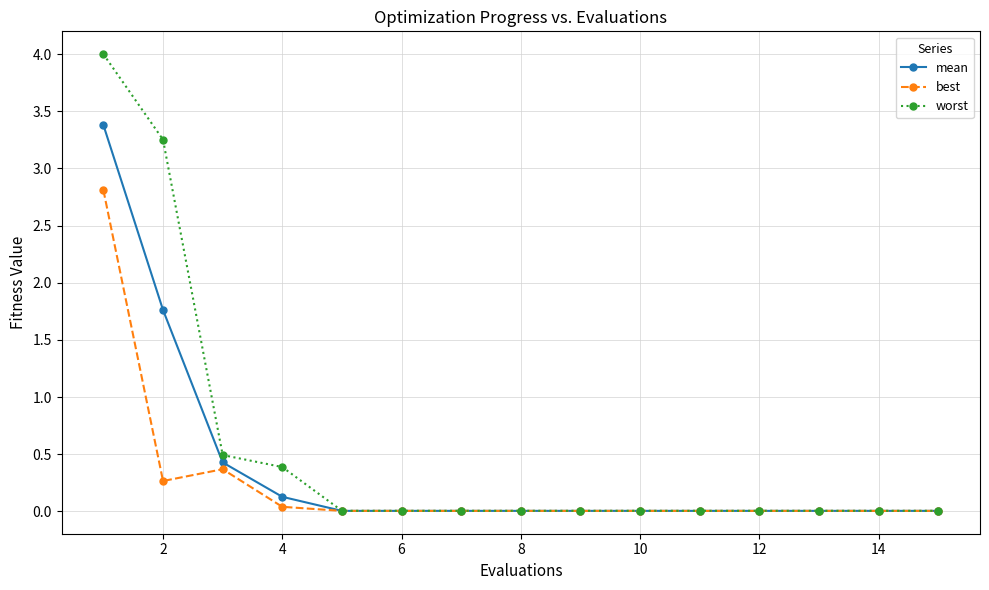

What is the value of the mean point at the 1st from the left?

3.4